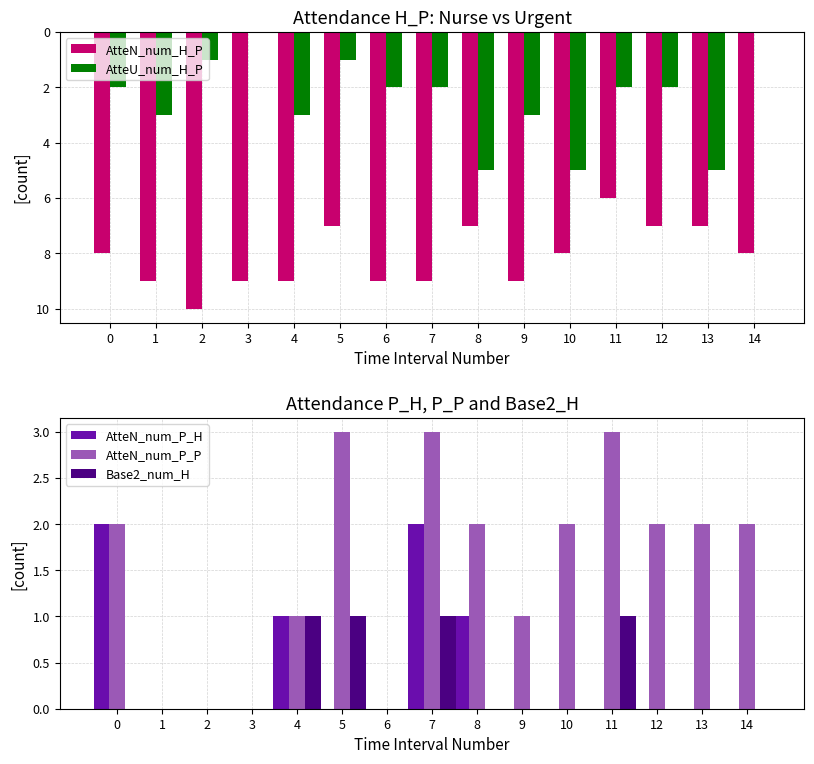

How many values in the Base2_num_H series exceed 0?

4